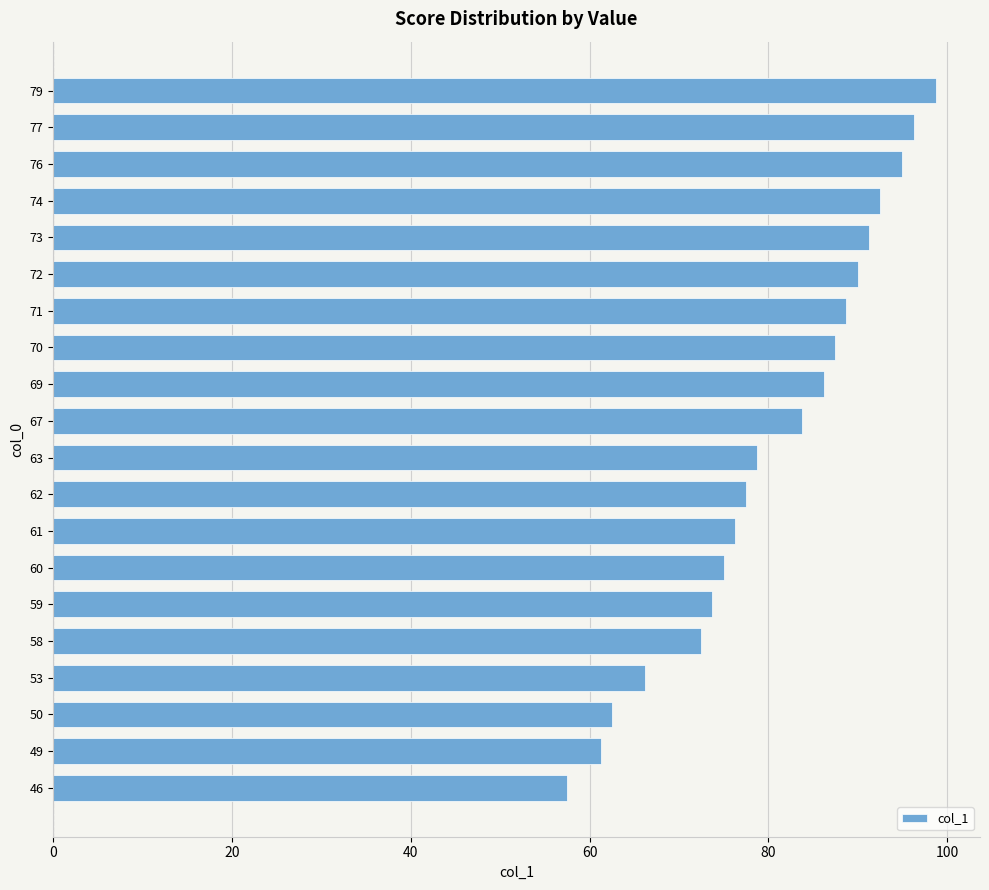

What is the approximate value at 46?

57.5